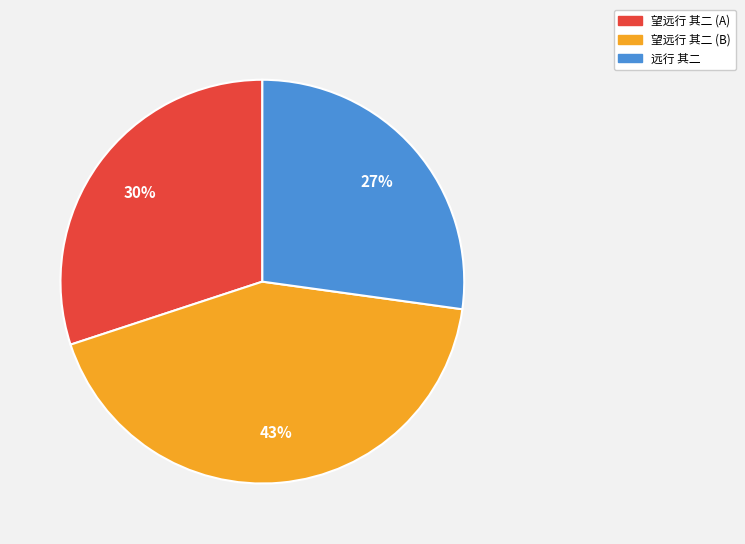

To the nearest percent, what is the average slice percentage?

33%